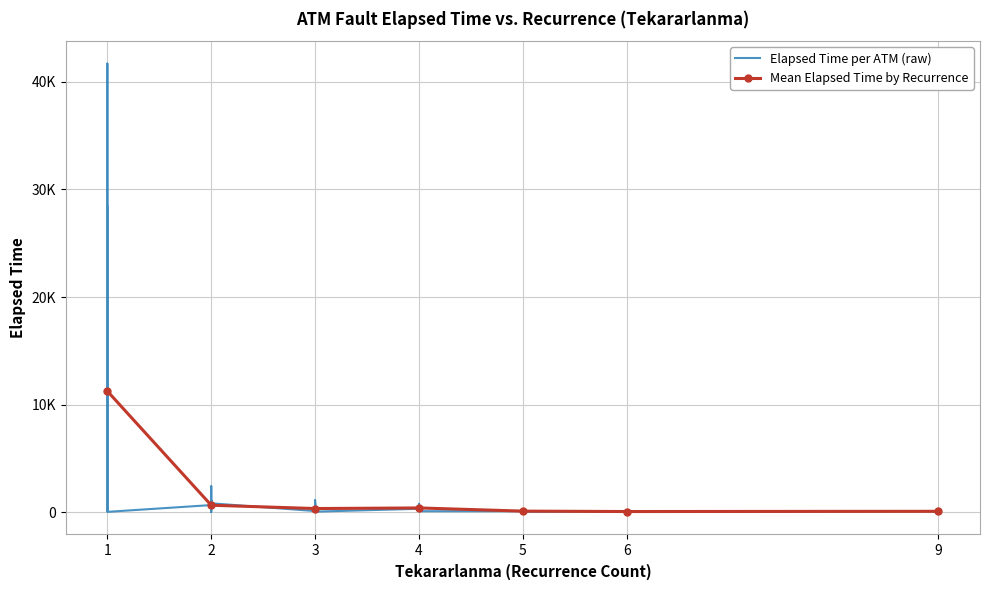

What is the value of the Tekararlanma point at the 21st from the left?

2